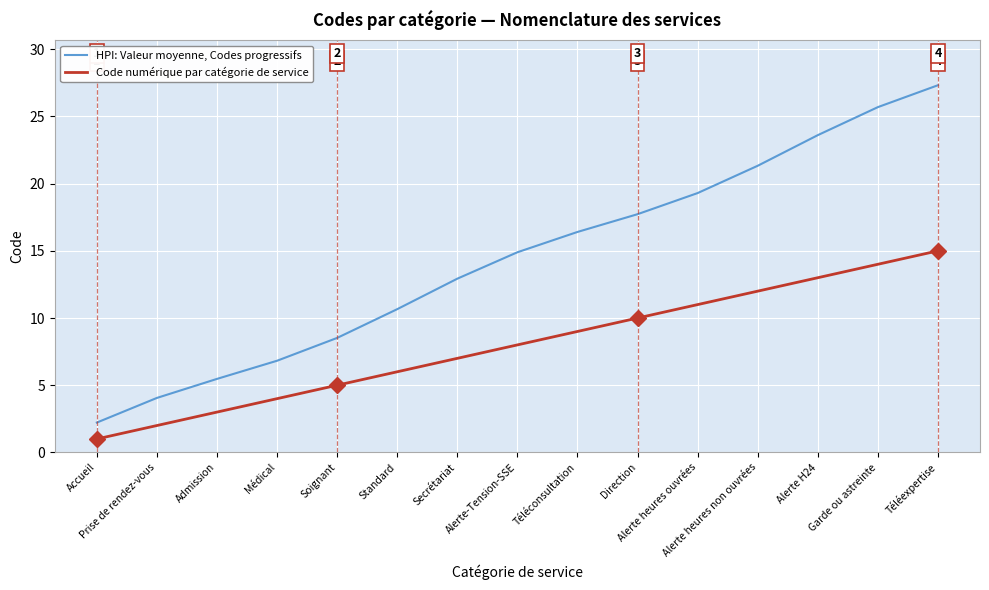

True or false: Code numérique par catégorie de service and HPI: Valeur moyenne, Codes progressifs intersect in this chart.

False